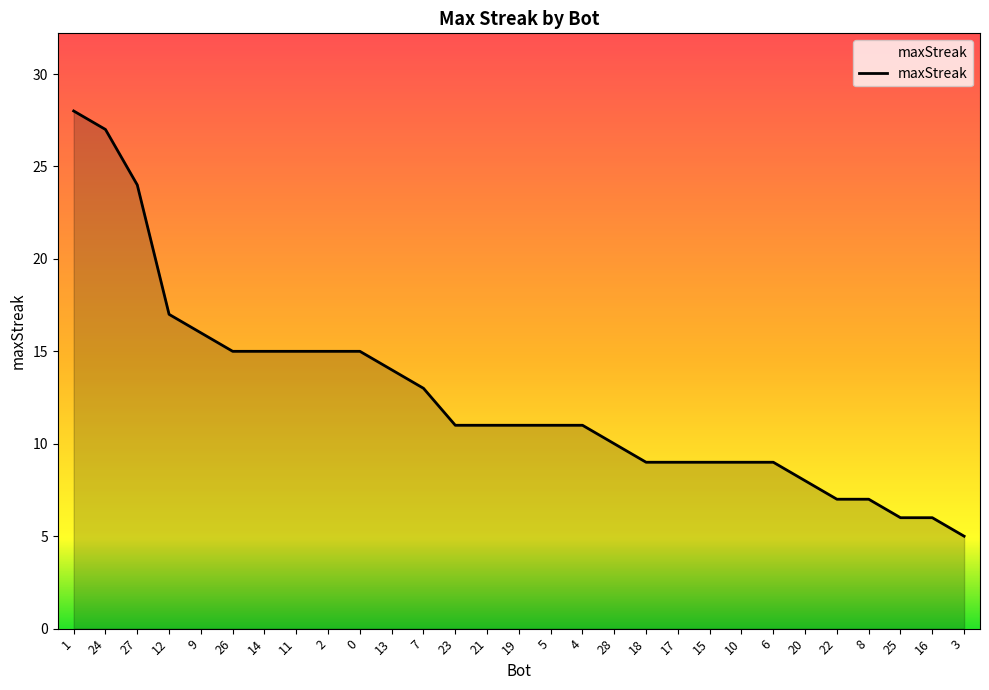

What is the difference between the maximum and minimum values?

23